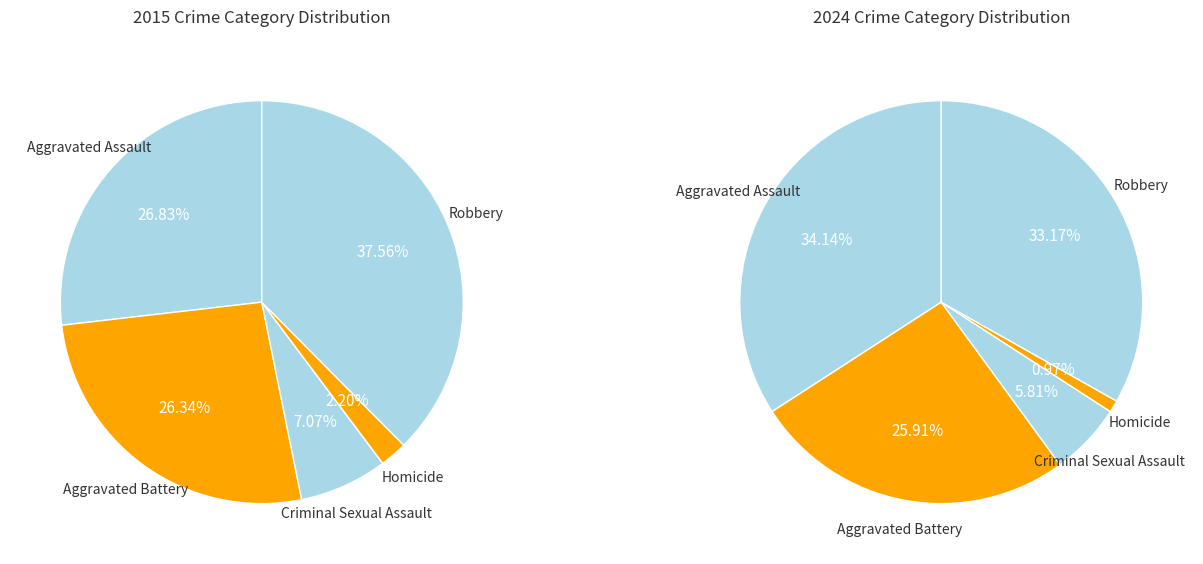

Combined, do Criminal Sexual Assault and Aggravated Assault account for over 50%?

No